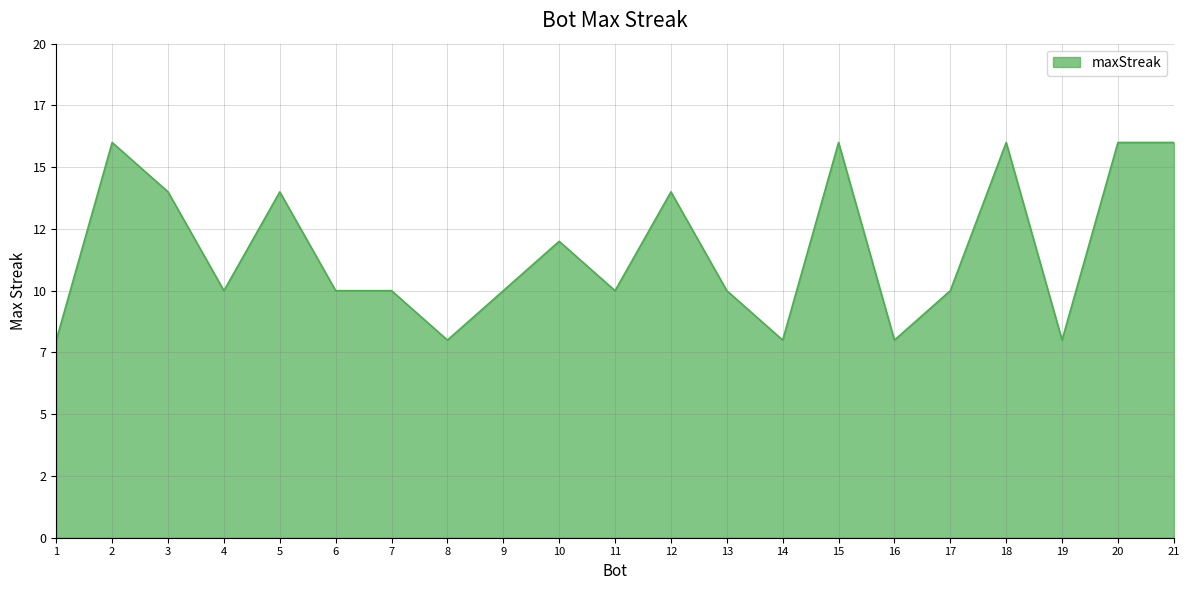

List the labels in order of value, largest first.

2, 15, 18, 20, 21, 3, 5, 12, 10, 4, 6, 7, 9, 11, 13, 17, 1, 8, 14, 16, 19